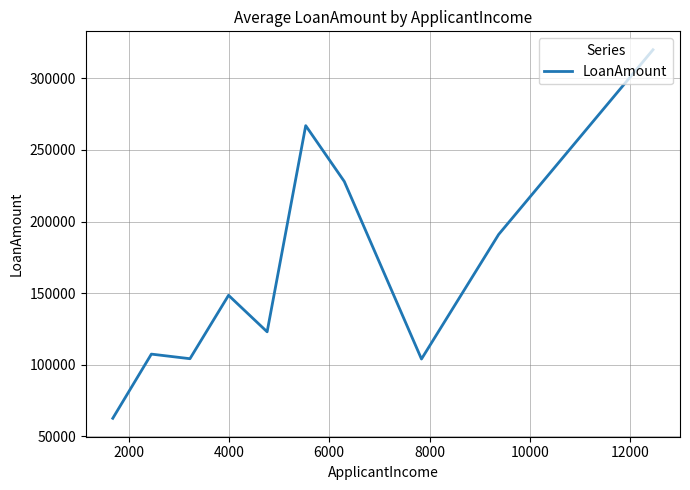

What is the difference between the maximum and minimum values?

257400.0